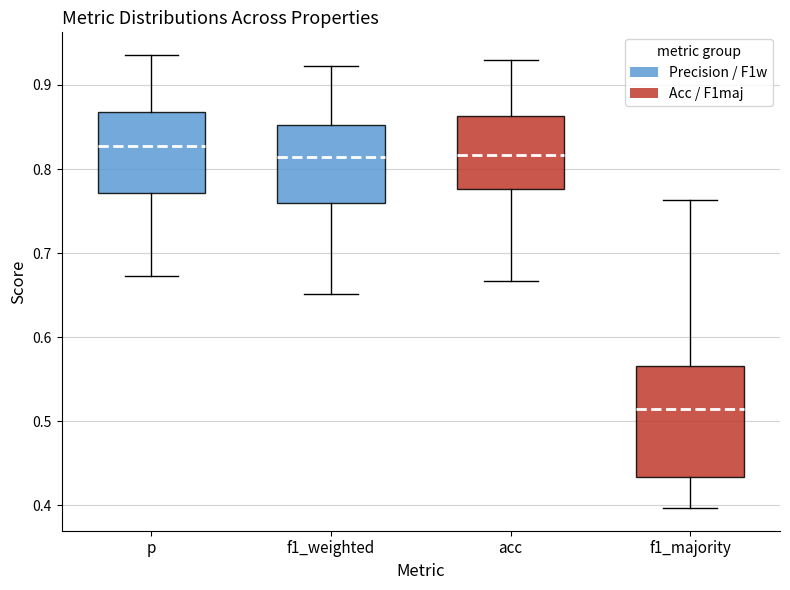

Where does the upper whisker of the box for f1_weighted end on the y-axis? The values are not printed on the chart, so give them approximately, as read against the axis.

0.92